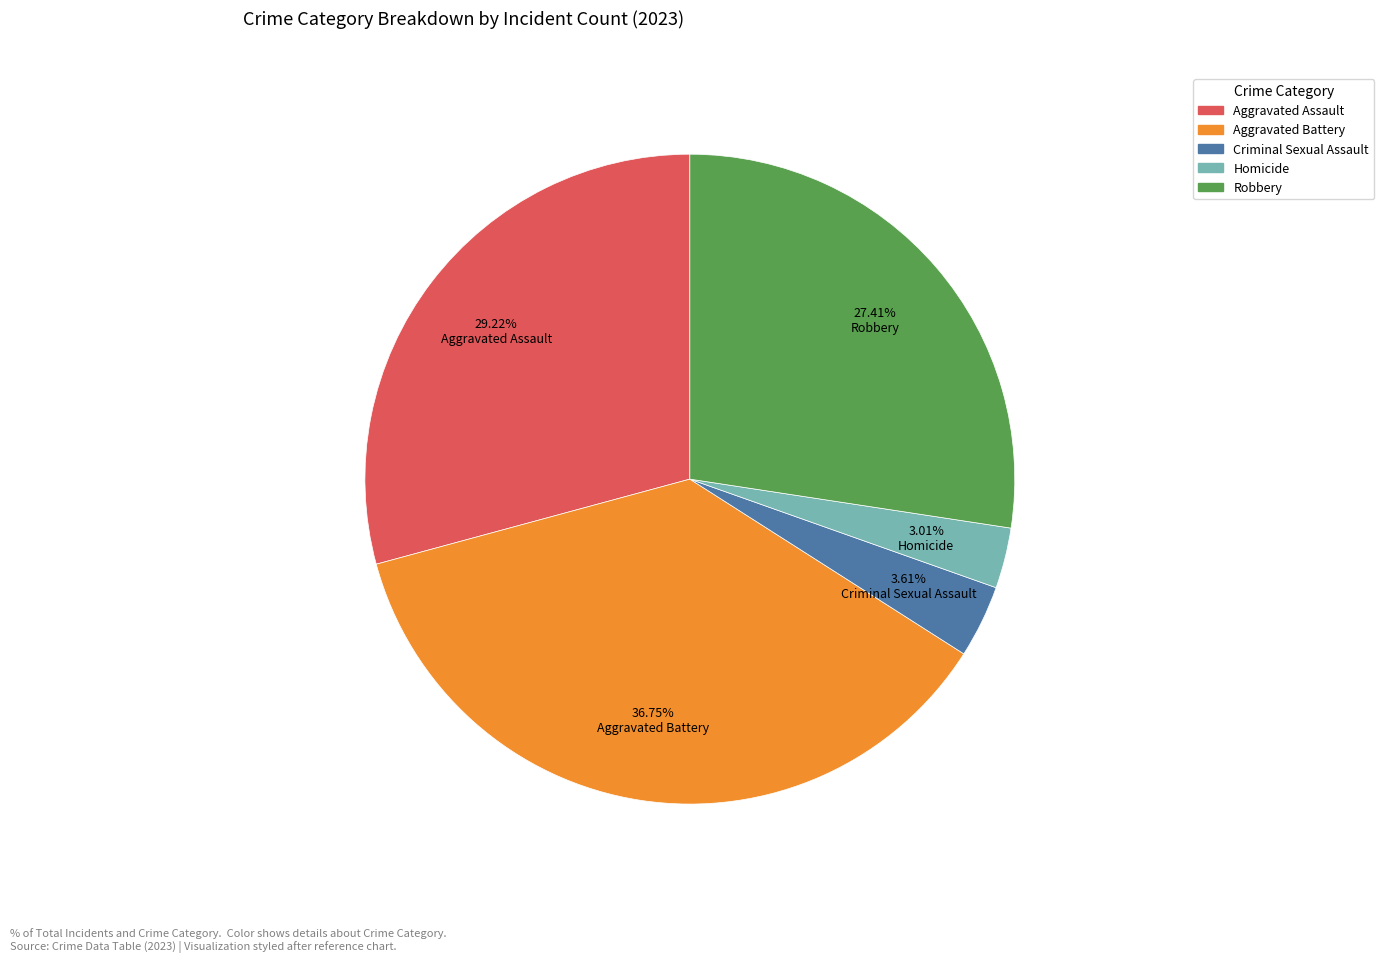

What is the ratio of the value at Robbery to the value at Homicide?

9.1